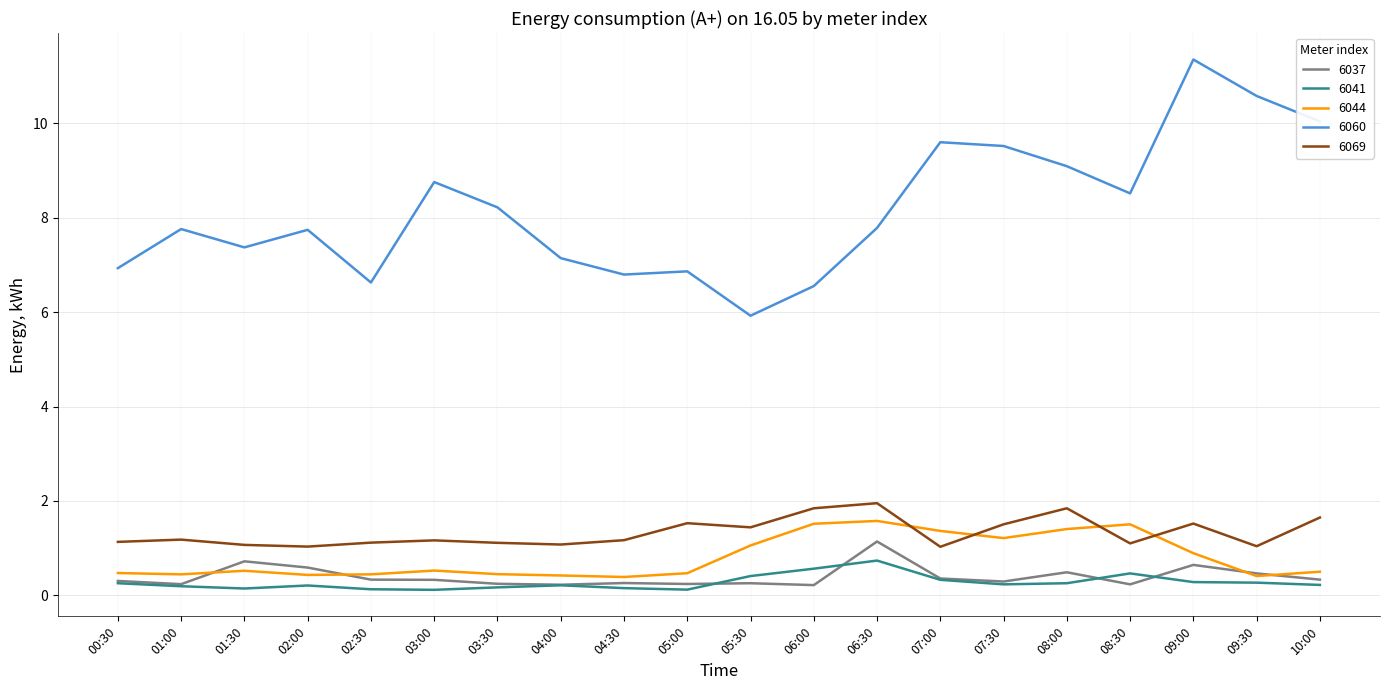

Which series has the largest range (max minus min)?

6060